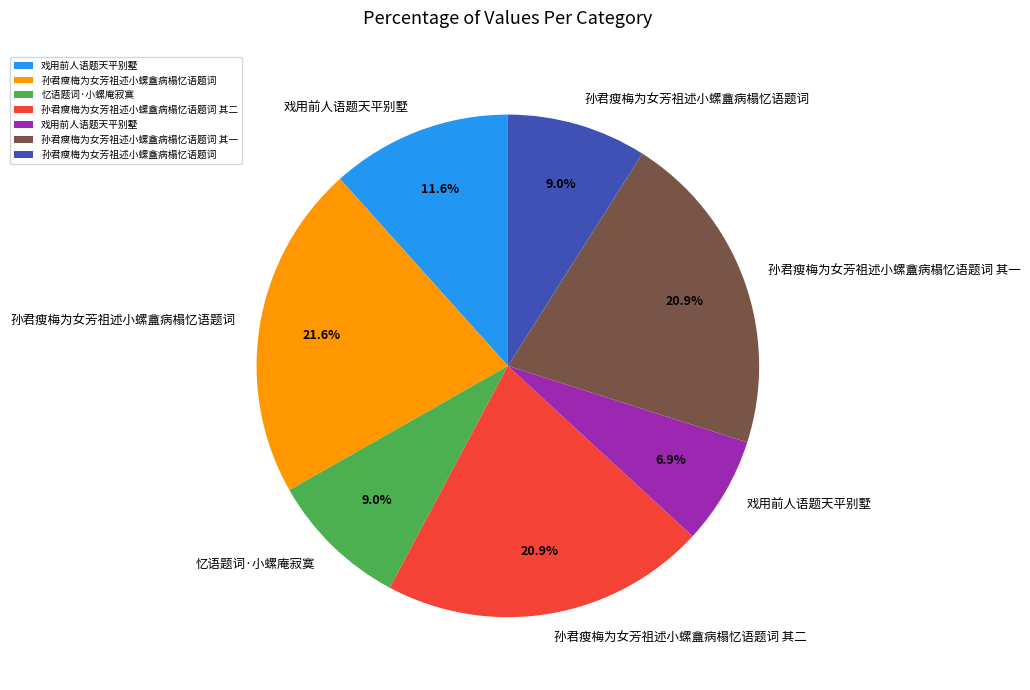

Is there a majority slice in this chart?

No